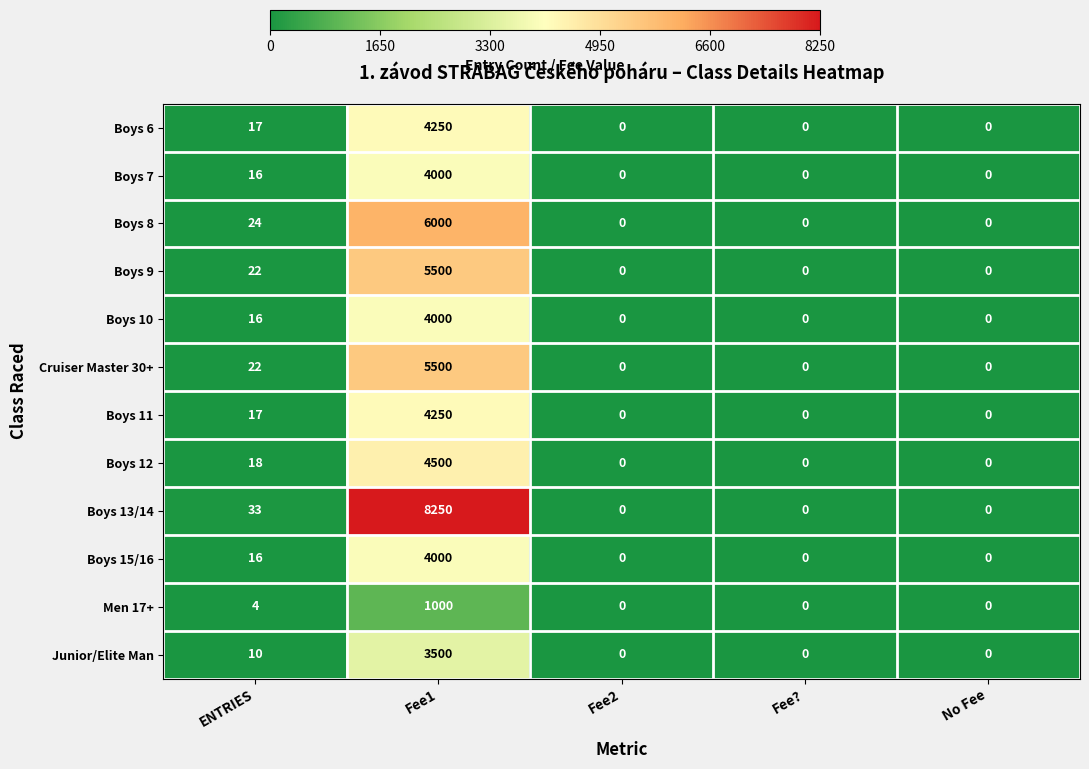

True or false: Junior/Elite Man has a value of 0 at Fee2.

True